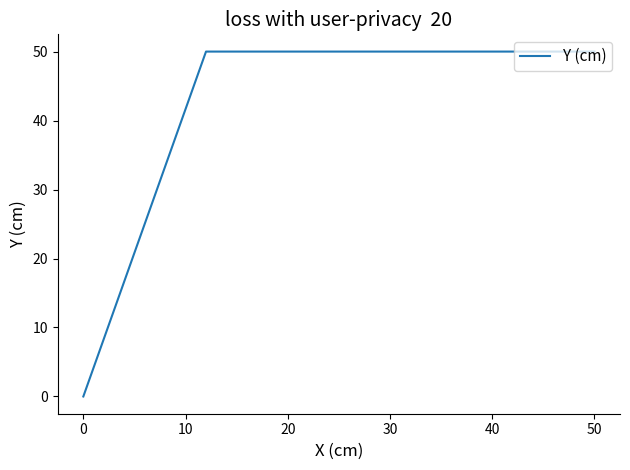

Does the chart display data point markers on the line(s)?

No